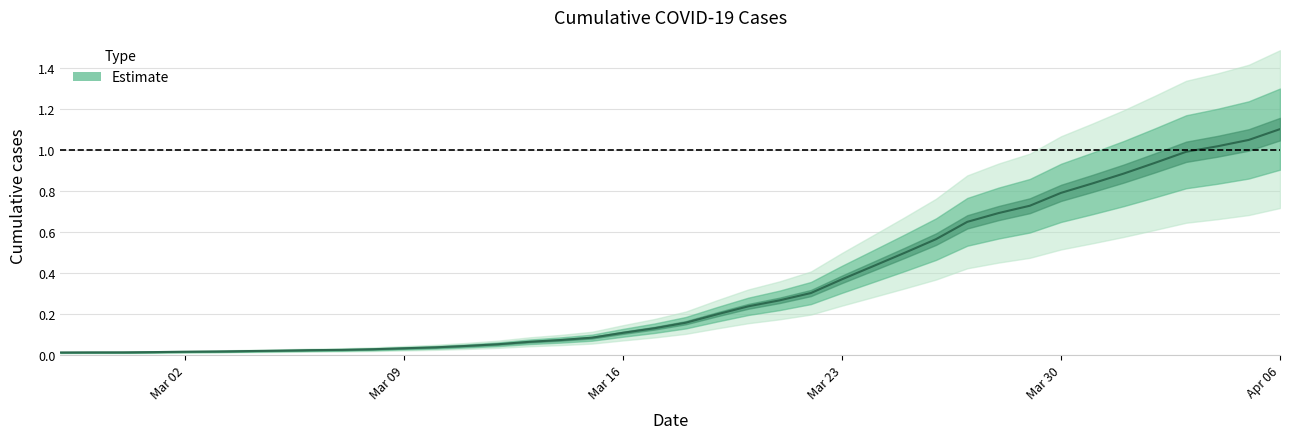

What is the approximate value at 2020-03-29?

0.7